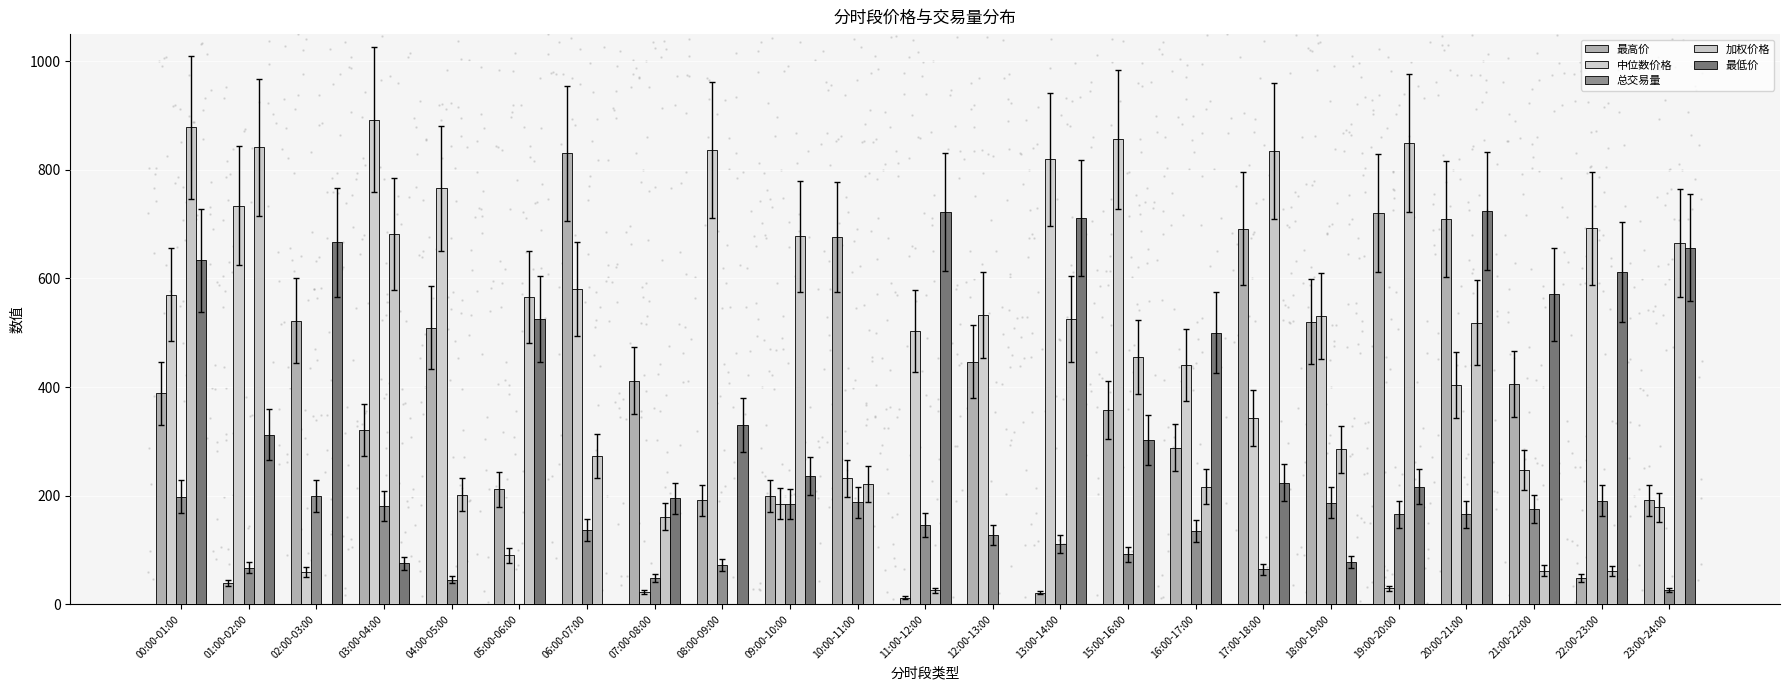

Which series contains the lowest Y value?

最高价